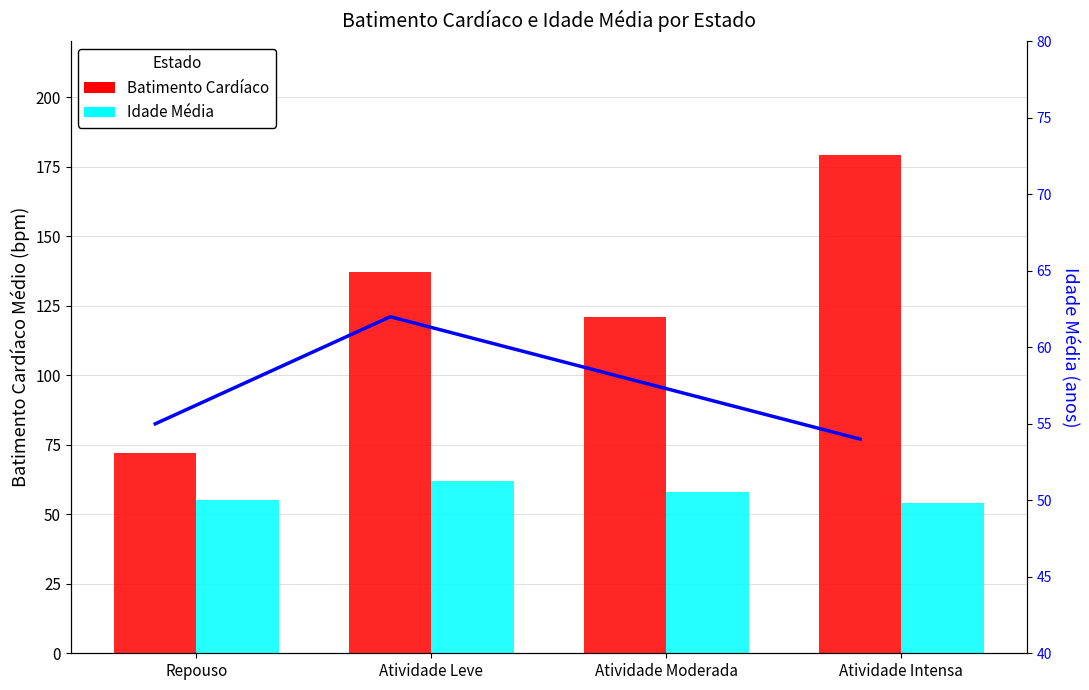

What position from the left is Atividade Moderada?

3